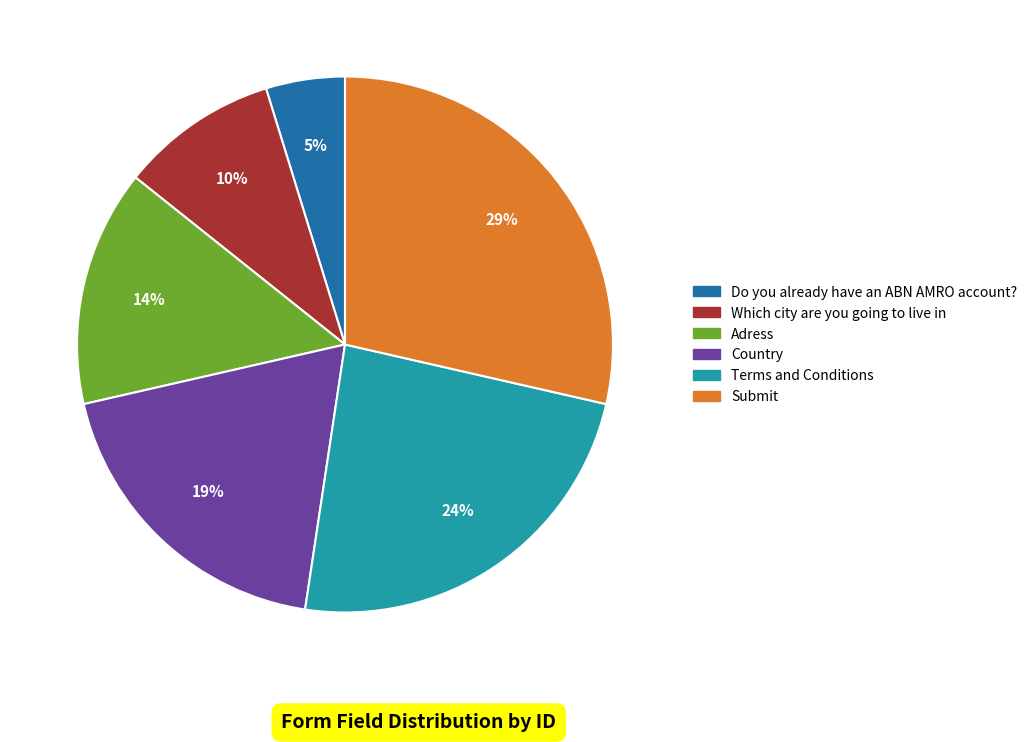

Count the number of slices in the pie.

6